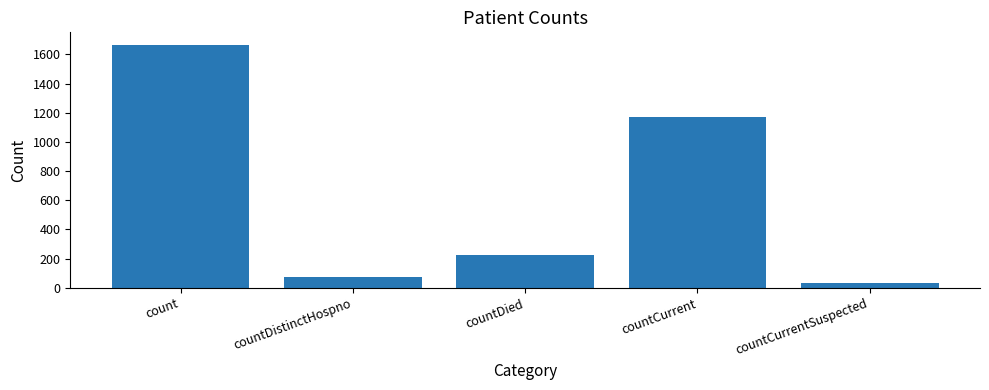

The chart shows a value of 1978 at countCurrent. True or false?

False